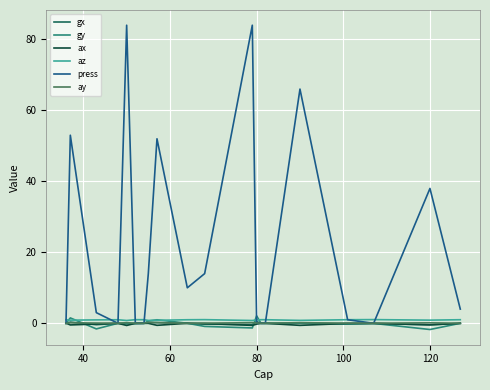

Which series has the widest spread of values?

press